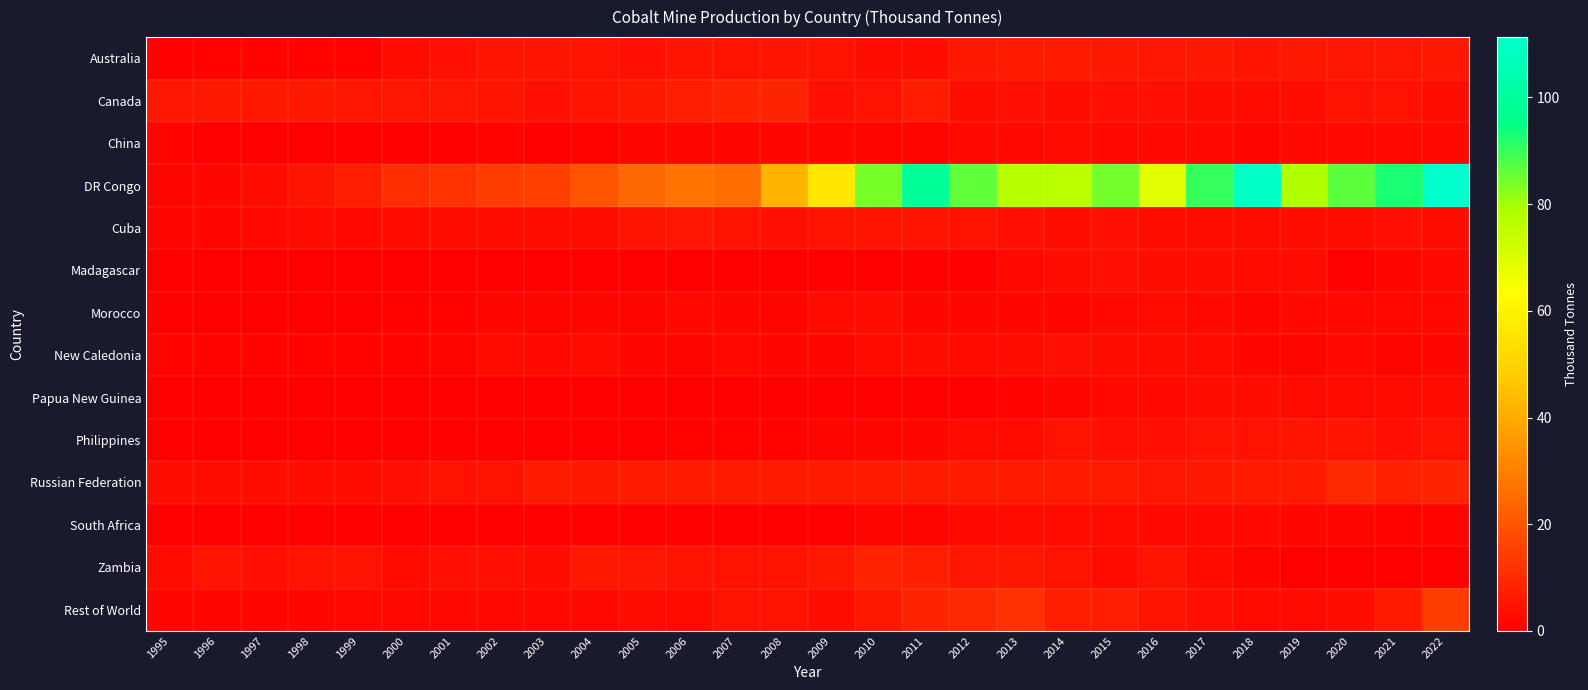

How many categories are shown in the chart?

28